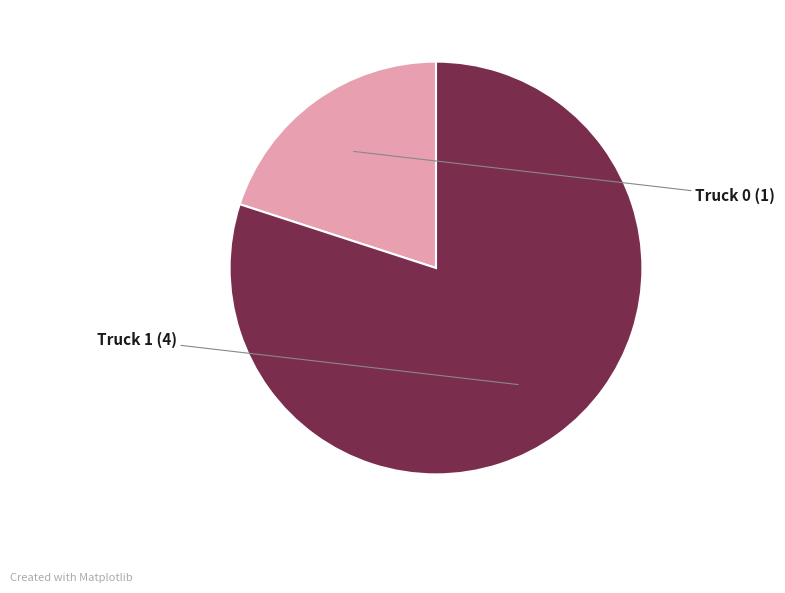

How many segments does this pie chart have?

2